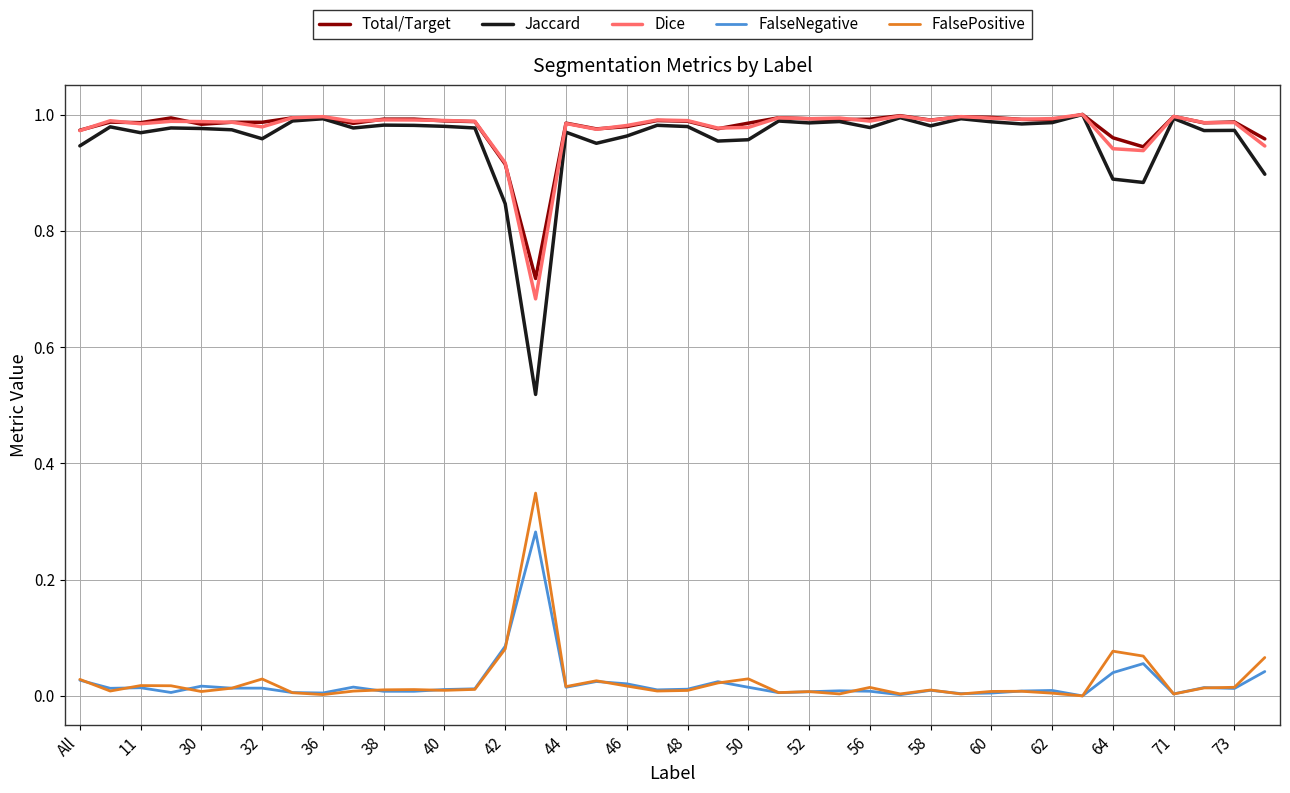

Which series has the widest spread of values?

Jaccard